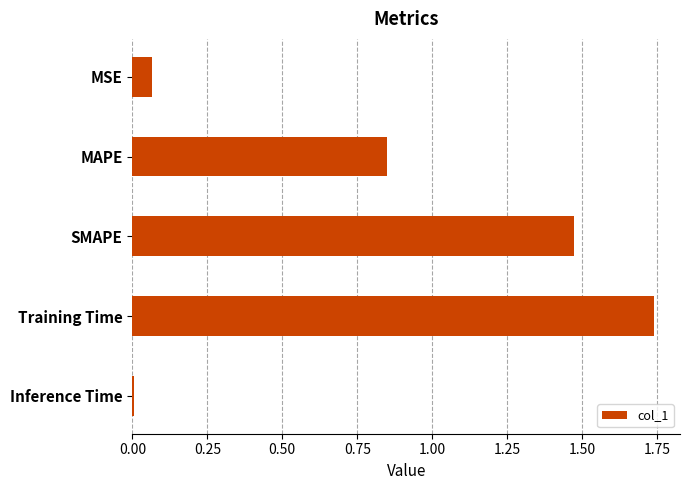

Rank the categories by value from lowest to highest.

Inference Time, MSE, MAPE, SMAPE, Training Time